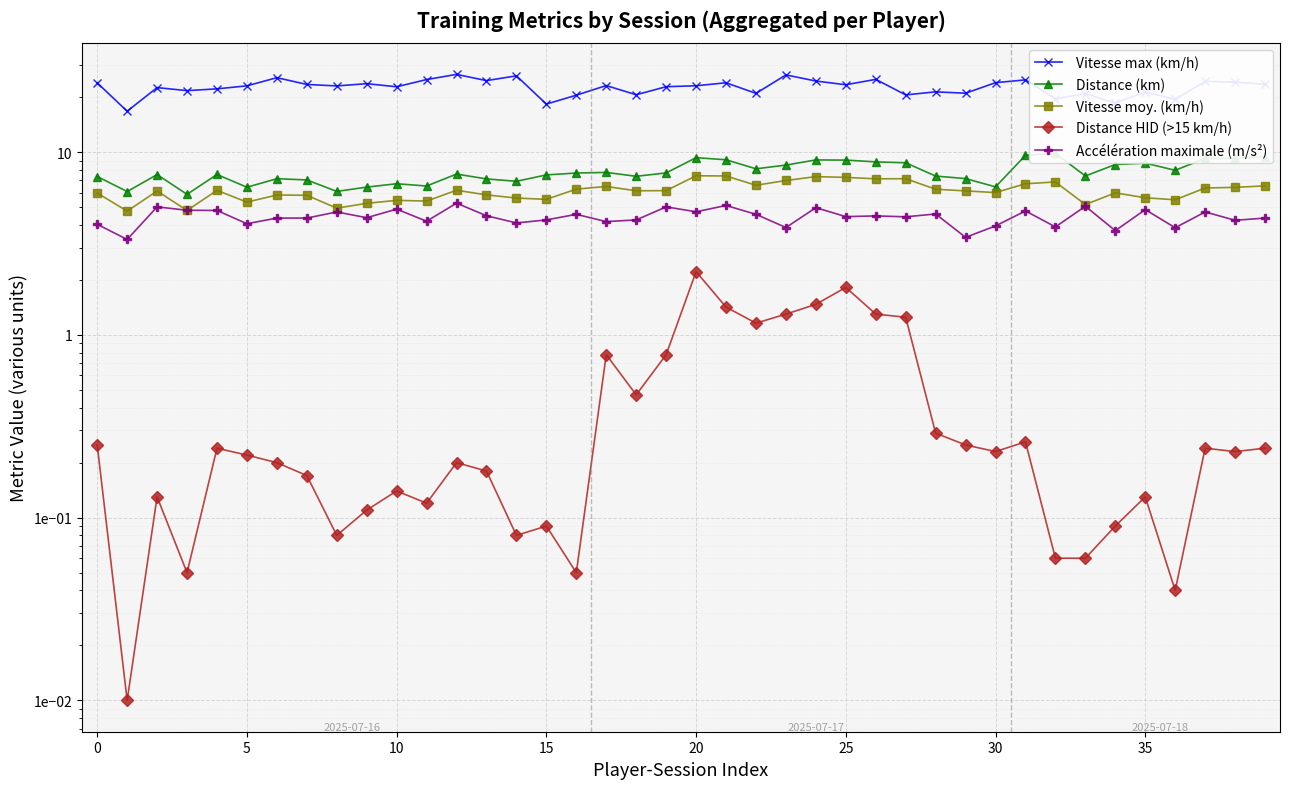

What is the maximum value shown in the chart?

26.6